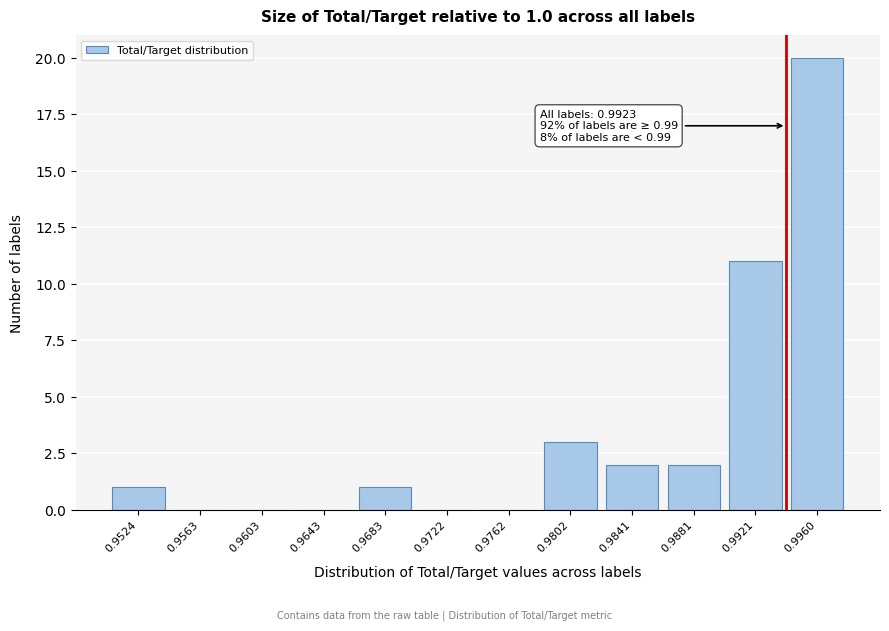

Reading left to right, list all the values displayed in this chart.

0.9524=1	0.9563=0	0.9603=0	0.9643=0	0.9683=1	0.9722=0	0.9762=0	0.9802=3	0.9841=2	0.9881=2	0.9921=11	0.9960=20